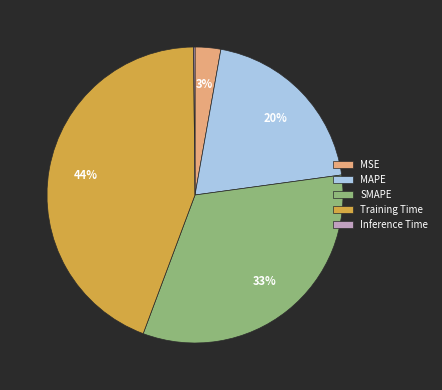

The Training Time slice represents 44% of the pie. True or false?

True